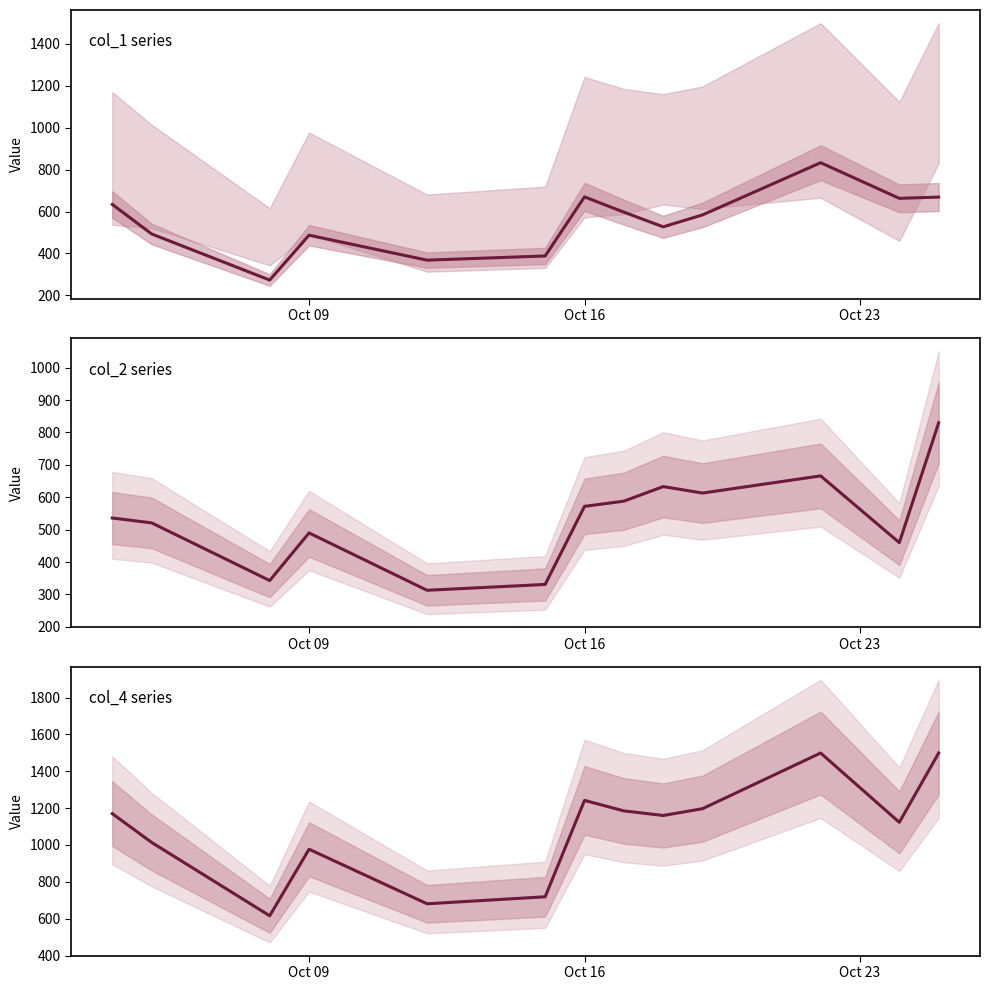

Count the number of data series in this chart.

3